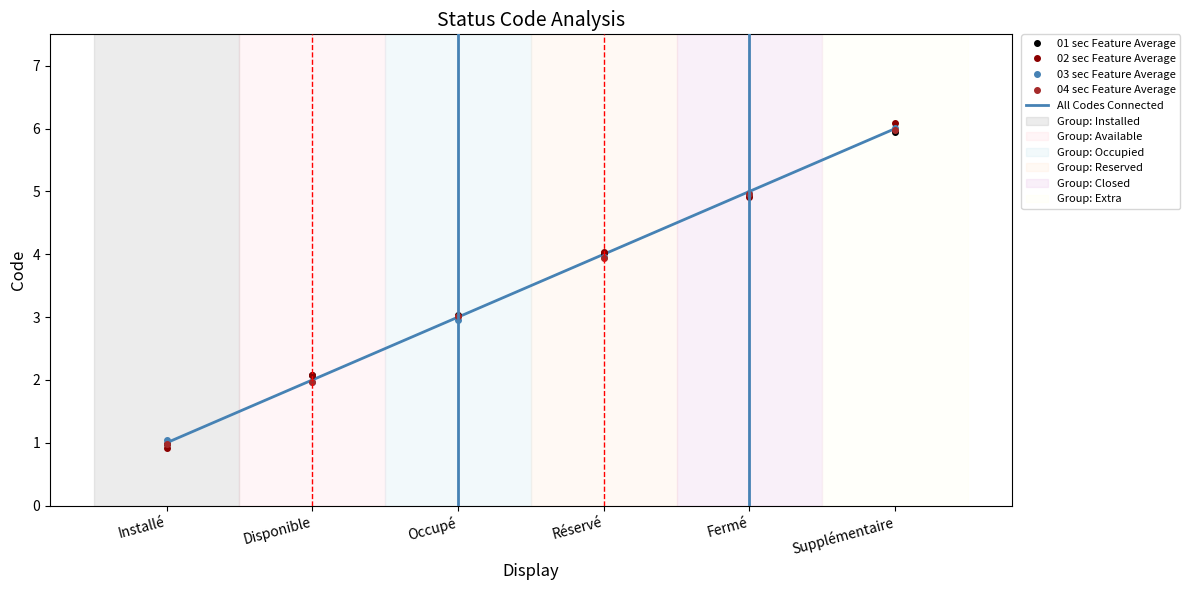

List the labels in order of 01 sec Feature Average value, largest first.

Supplémentaire, Fermé, Réservé, Occupé, Disponible, Installé